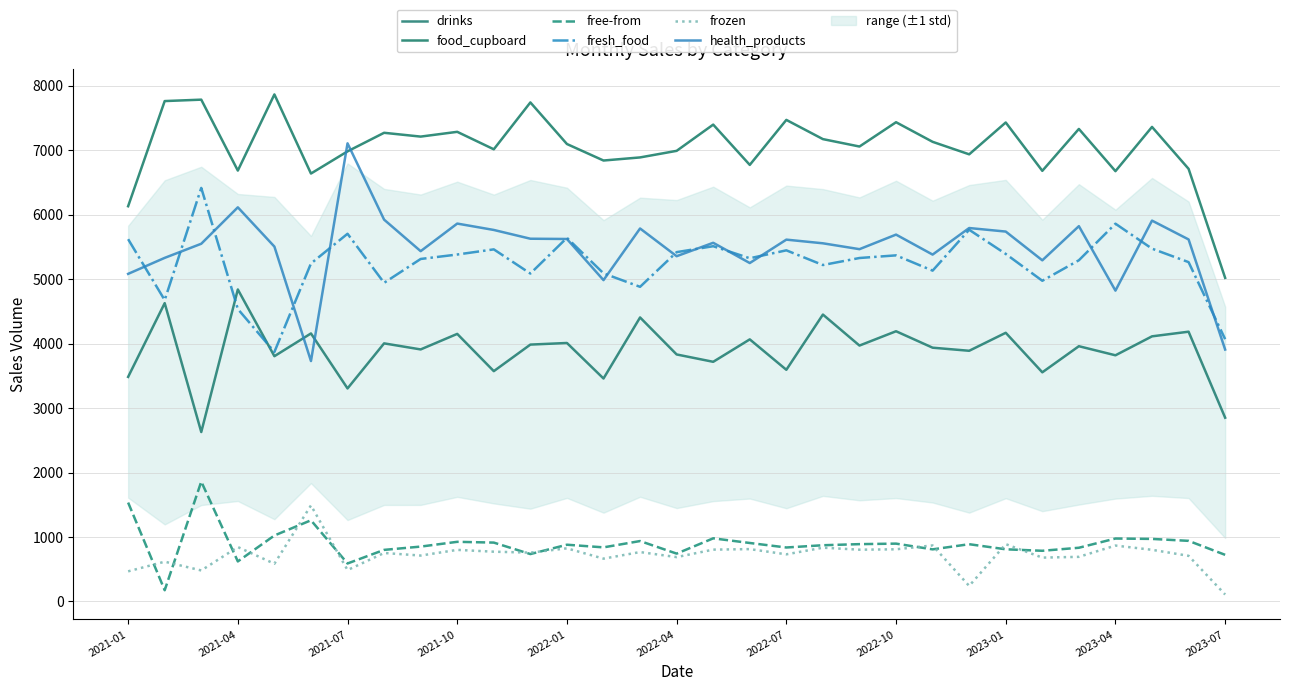

In food_cupboard, how many points are higher than both neighbors (excluding endpoints)?

11